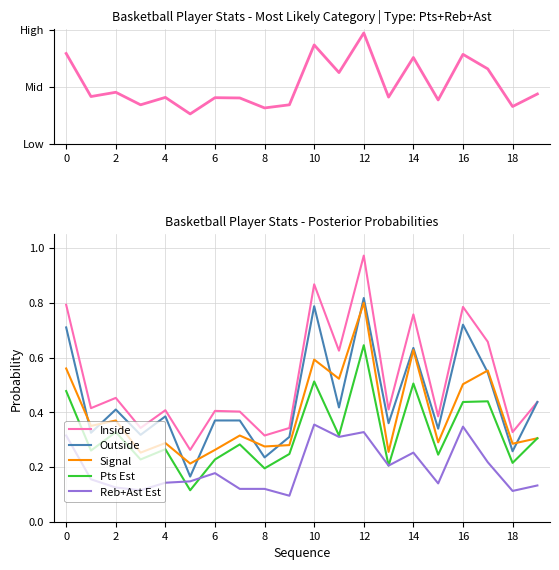

True or false: Signal and Reb+Ast Est intersect in this chart.

False